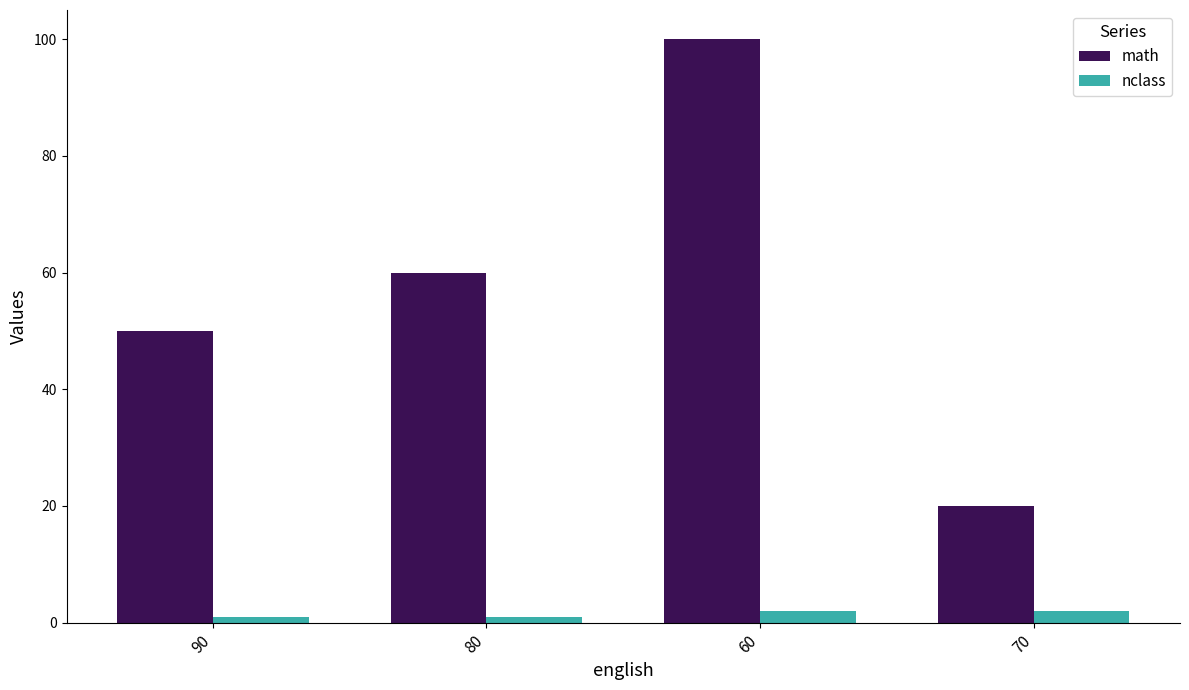

Which series has the largest range (max minus min)?

math